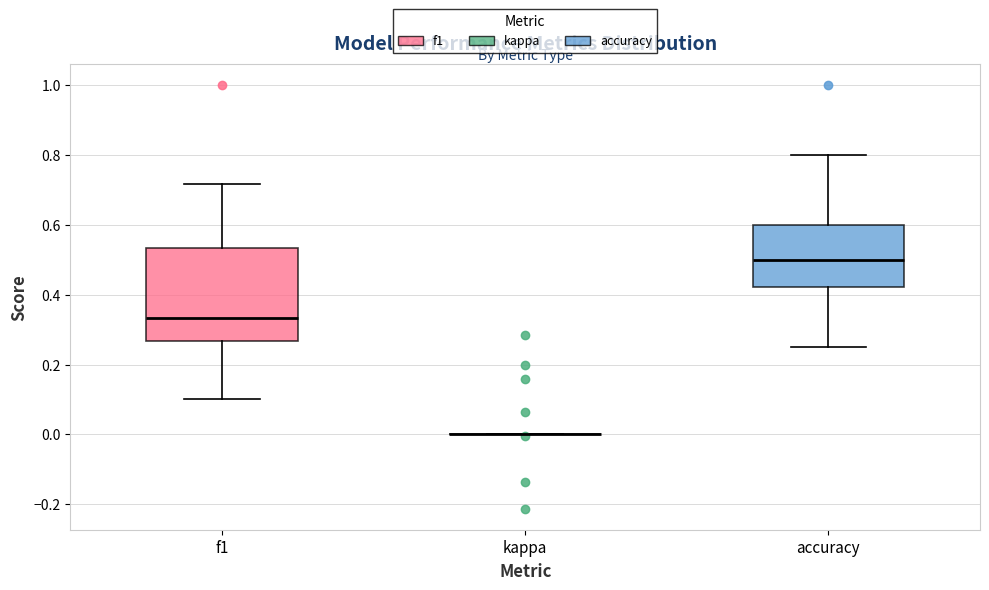

Comparing the boxes themselves (not the whiskers), which one is the tallest?

f1